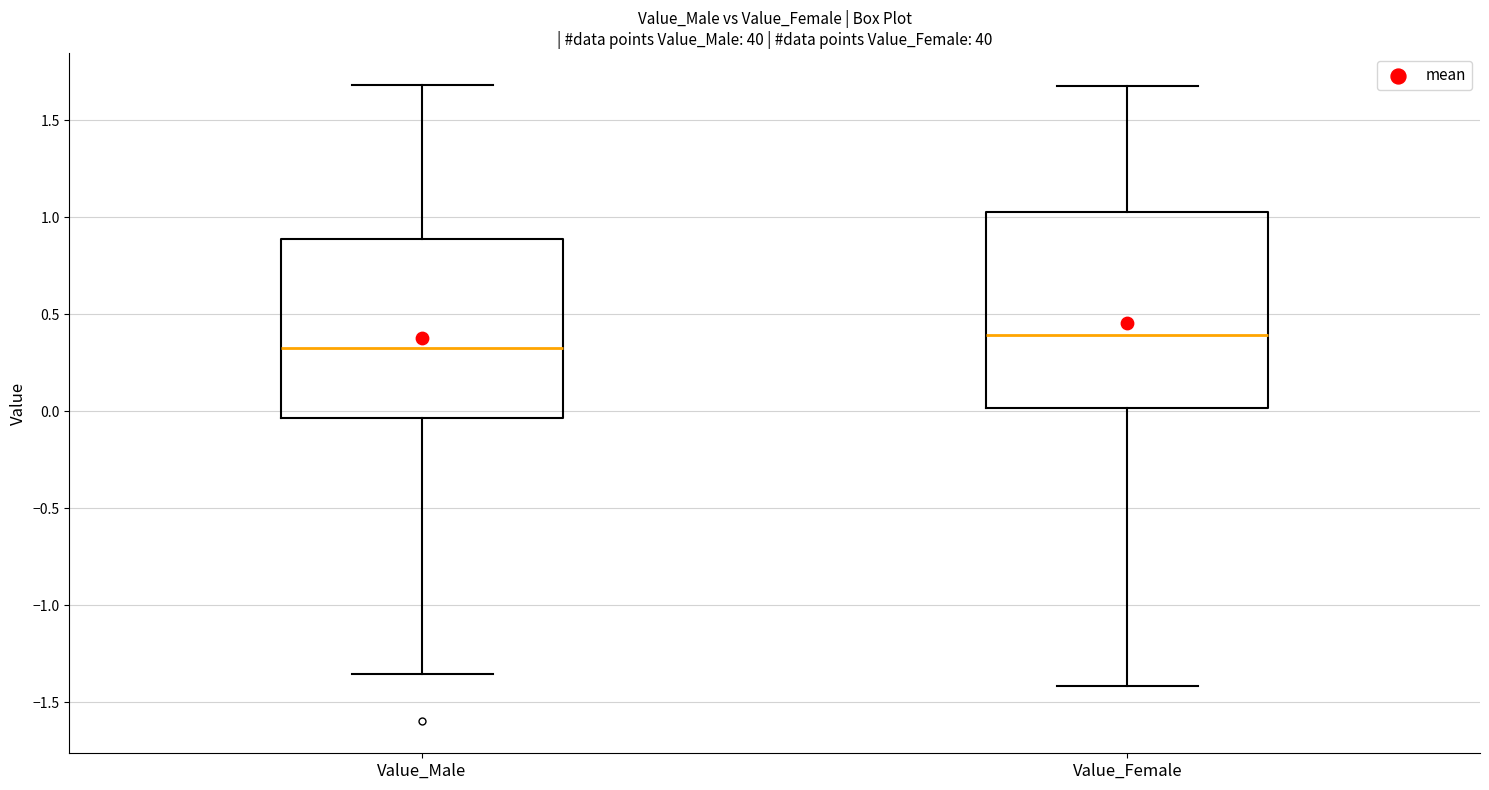

Which box is the tallest, from its lower edge to its upper edge?

Value_Female